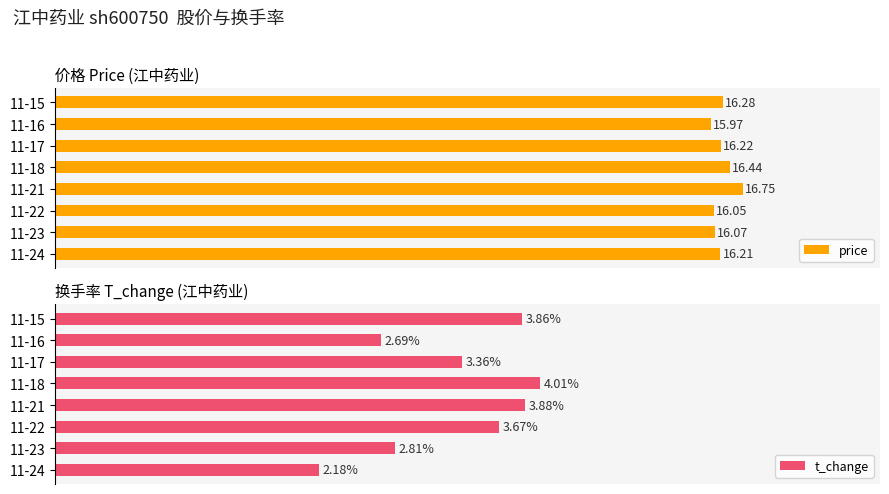

Rank the categories by t_change value from highest to lowest.

11-18, 11-21, 11-15, 11-22, 11-17, 11-23, 11-16, 11-24